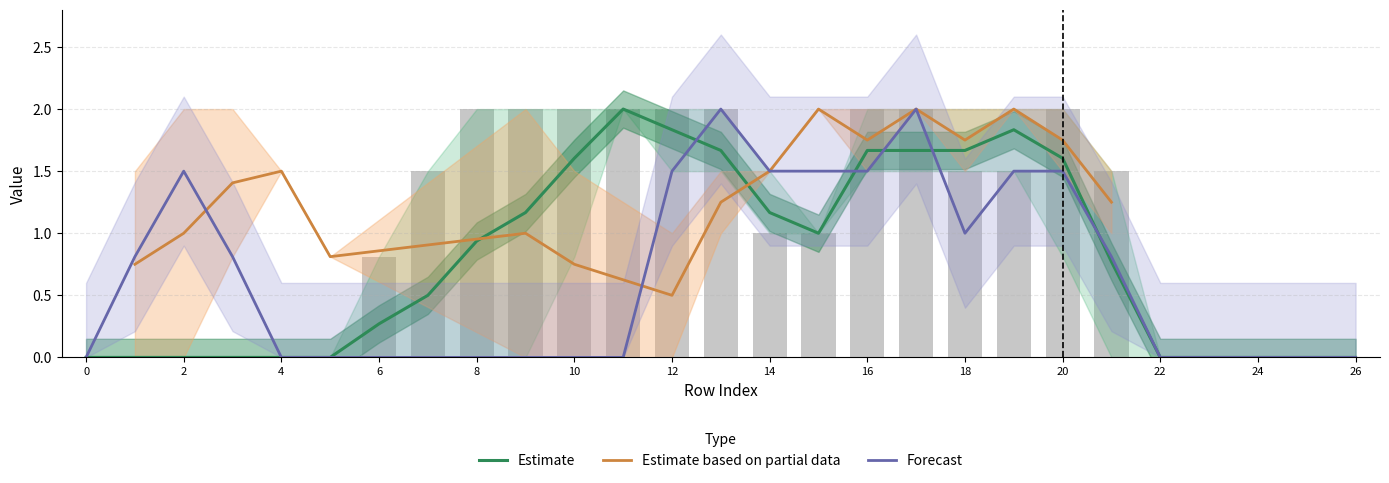

The Estimate series shows 0.8 at 24. True or false?

False